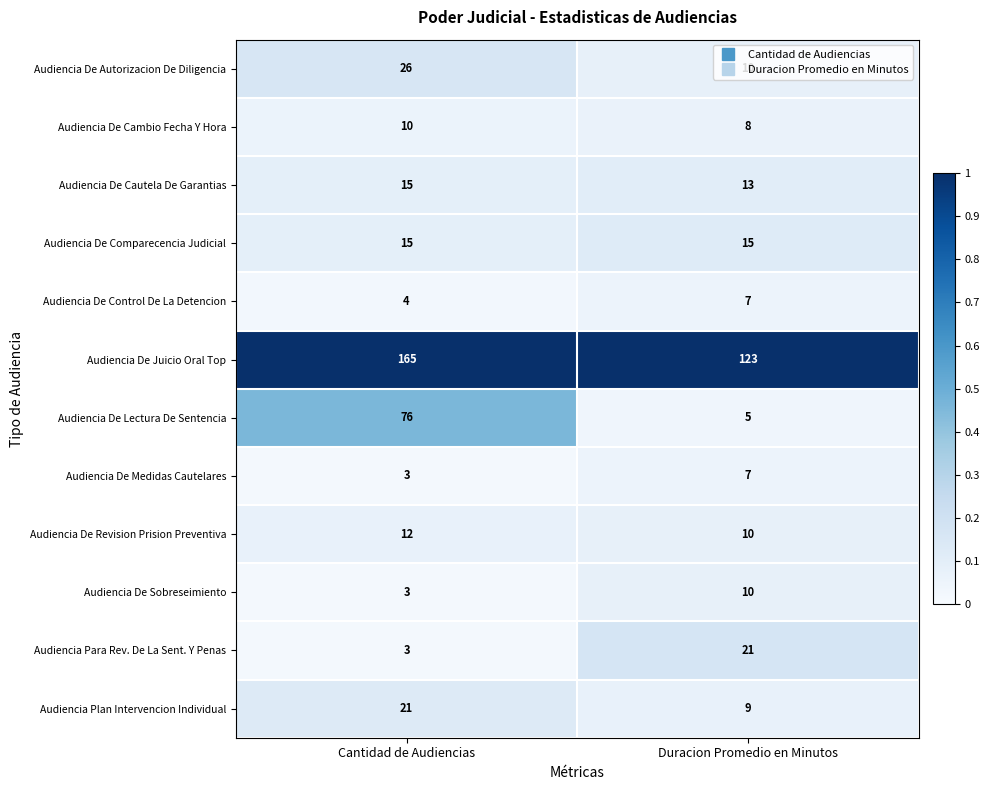

True or false: Audiencia De Autorizacion De Diligencia has a value of 14 at Duracion Promedio en Minutos.

False